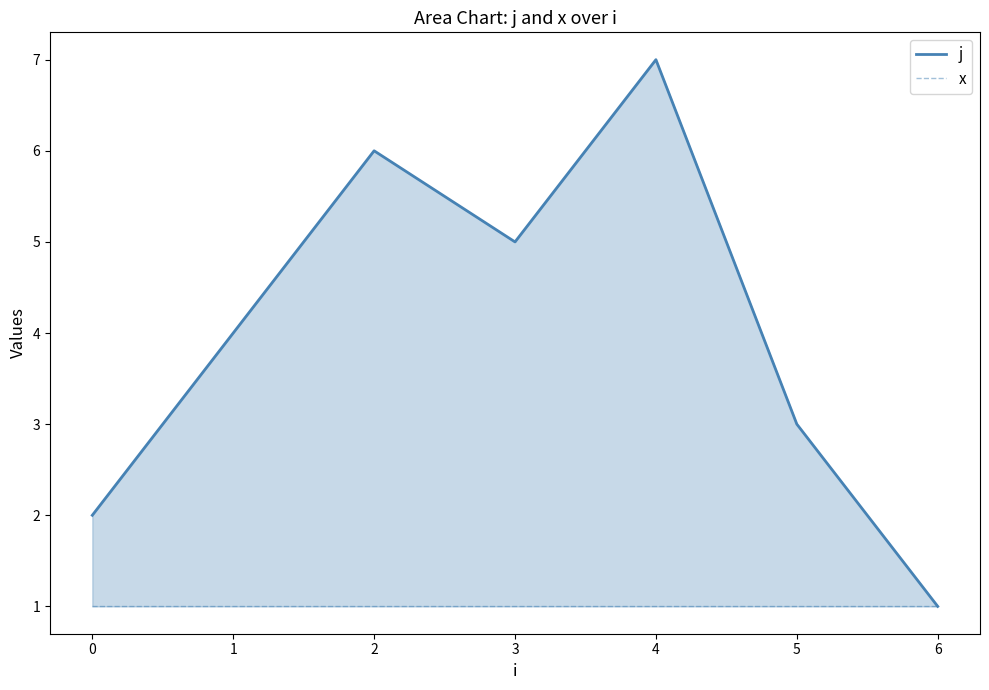

Which category has the lowest value in the j series?

6